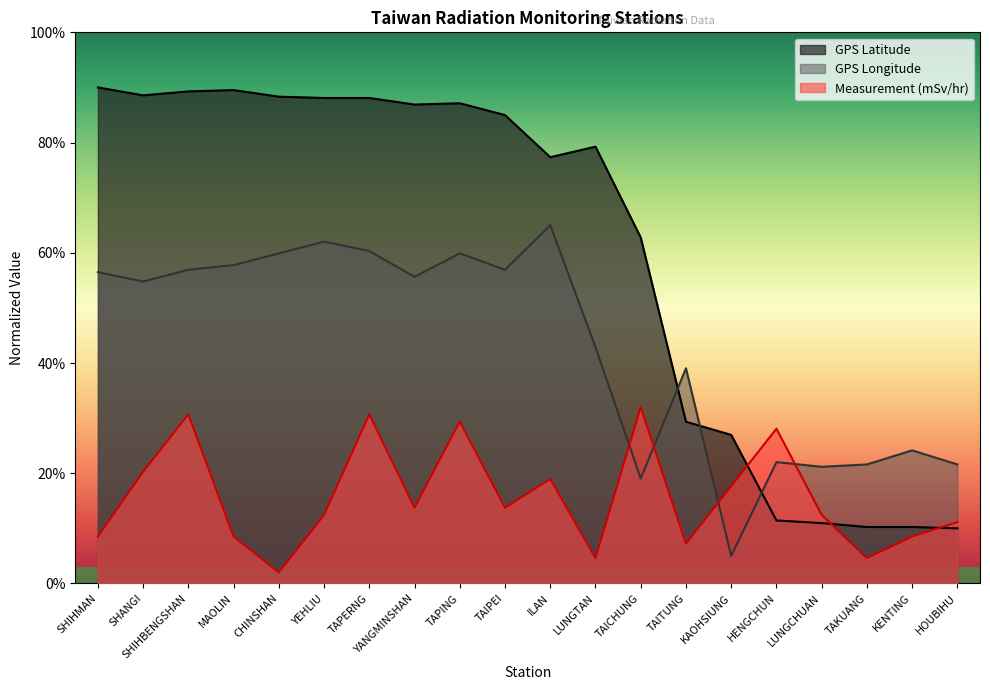

How many values in the GPS Latitude series exceed 84?

10